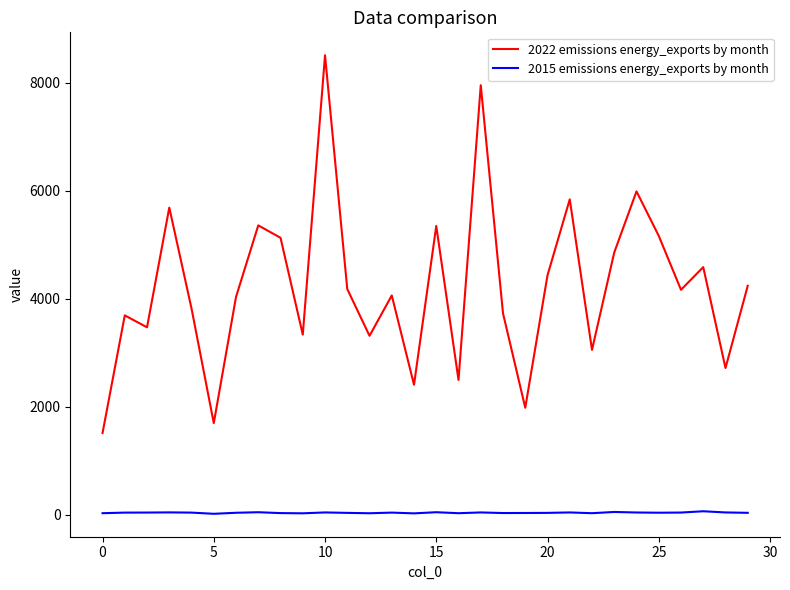

True or false: 2015 emissions energy_exports by month has more than 0 points higher than both neighbors.

True